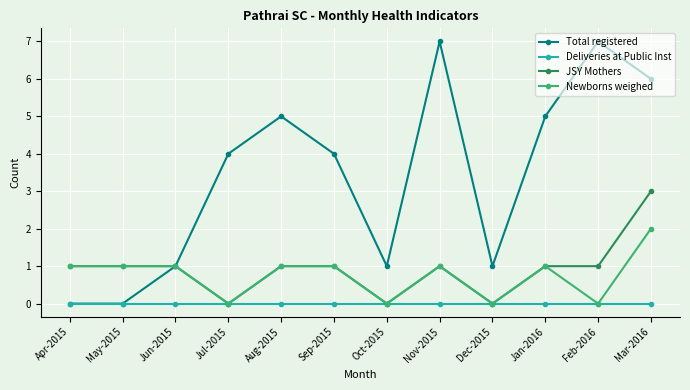

Reading left to right, extract all data points from this chart.

Total registered: Apr-2015=0	May-2015=0	Jun-2015=1	Jul-2015=4	Aug-2015=5	Sep-2015=4	Oct-2015=1	Nov-2015=7	Dec-2015=1	Jan-2016=5	Feb-2016=7	Mar-2016=6
Deliveries at Public Inst: Apr-2015=0	May-2015=0	Jun-2015=0	Jul-2015=0	Aug-2015=0	Sep-2015=0	Oct-2015=0	Nov-2015=0	Dec-2015=0	Jan-2016=0	Feb-2016=0	Mar-2016=0
JSY Mothers: Apr-2015=1	May-2015=1	Jun-2015=1	Jul-2015=0	Aug-2015=1	Sep-2015=1	Oct-2015=0	Nov-2015=1	Dec-2015=0	Jan-2016=1	Feb-2016=1	Mar-2016=3
Newborns weighed: Apr-2015=1	May-2015=1	Jun-2015=1	Jul-2015=0	Aug-2015=1	Sep-2015=1	Oct-2015=0	Nov-2015=1	Dec-2015=0	Jan-2016=1	Feb-2016=0	Mar-2016=2